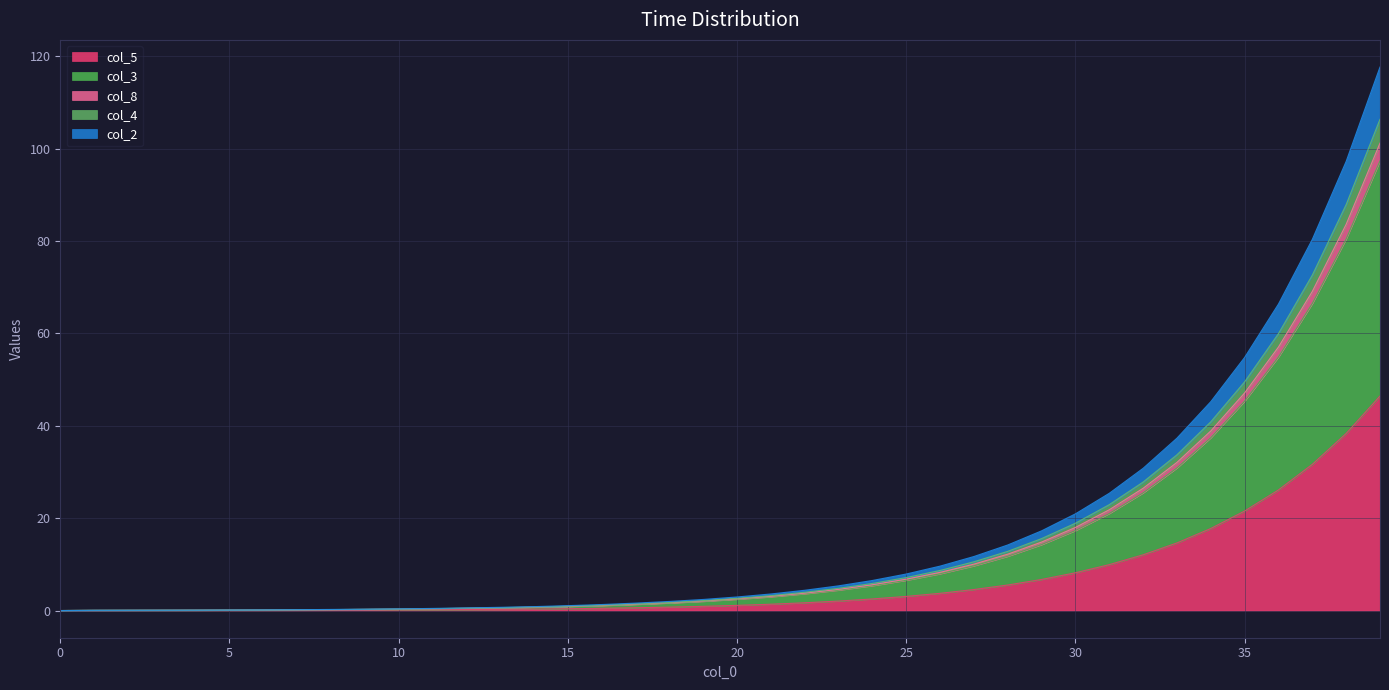

The col_4 series shows 0.2 at 9. True or false?

False